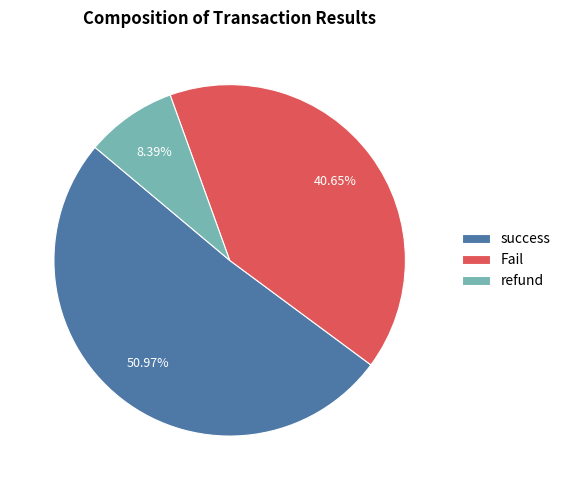

To the nearest percent, what is the average slice percentage?

33%